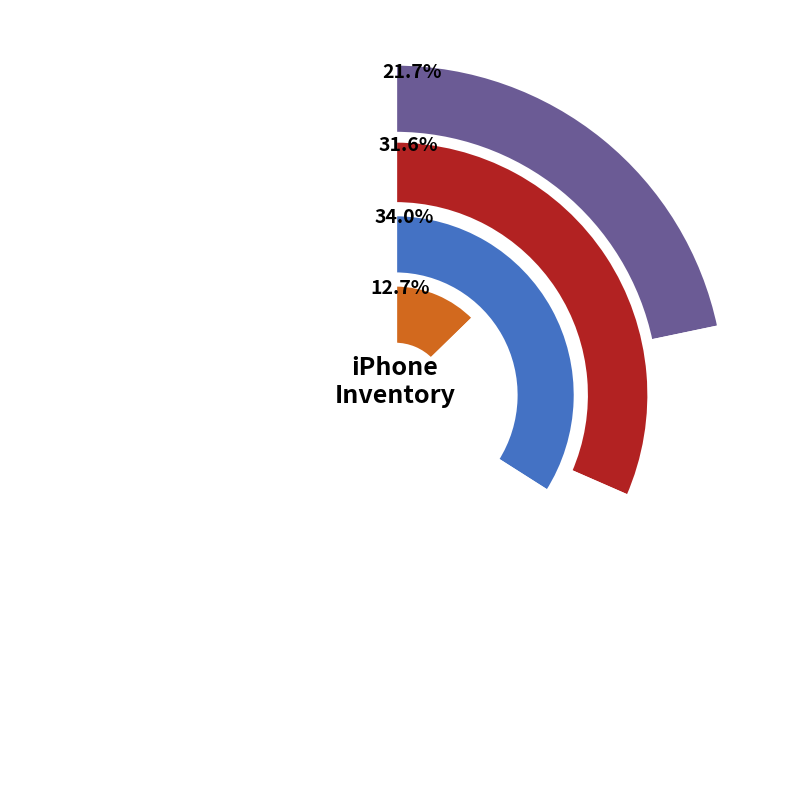

To the nearest percent, what percentage of the pie is iPhone 11 Pro Max 64GB Cũ?

7%